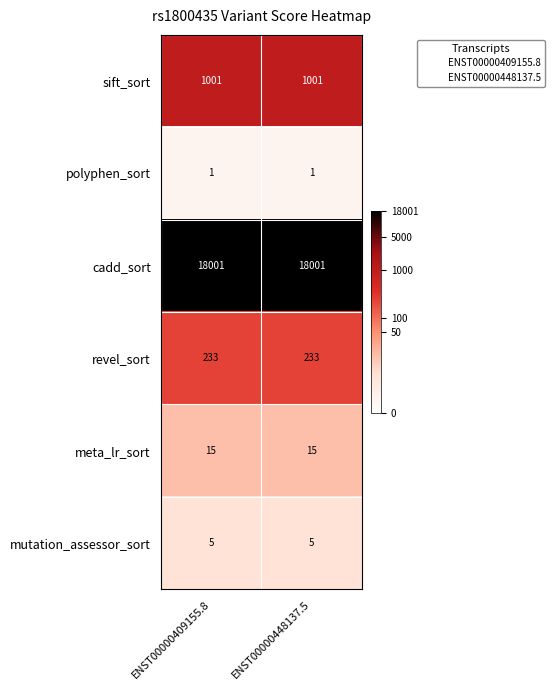

Reading left to right, what are all the values shown in this chart?

sift_sort: 1001	1001
polyphen_sort: 1	1
cadd_sort: 18001	18001
revel_sort: 233	233
meta_lr_sort: 15	15
mutation_assessor_sort: 5	5